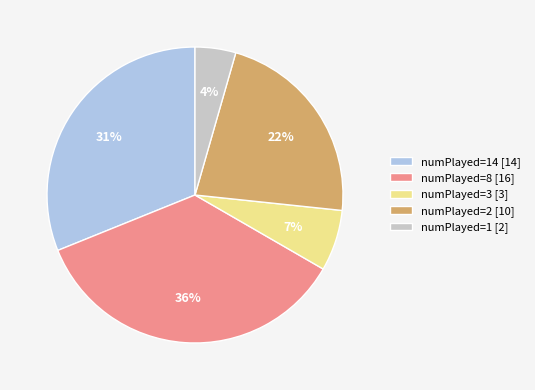

To the nearest percent, what is the average slice percentage?

20%